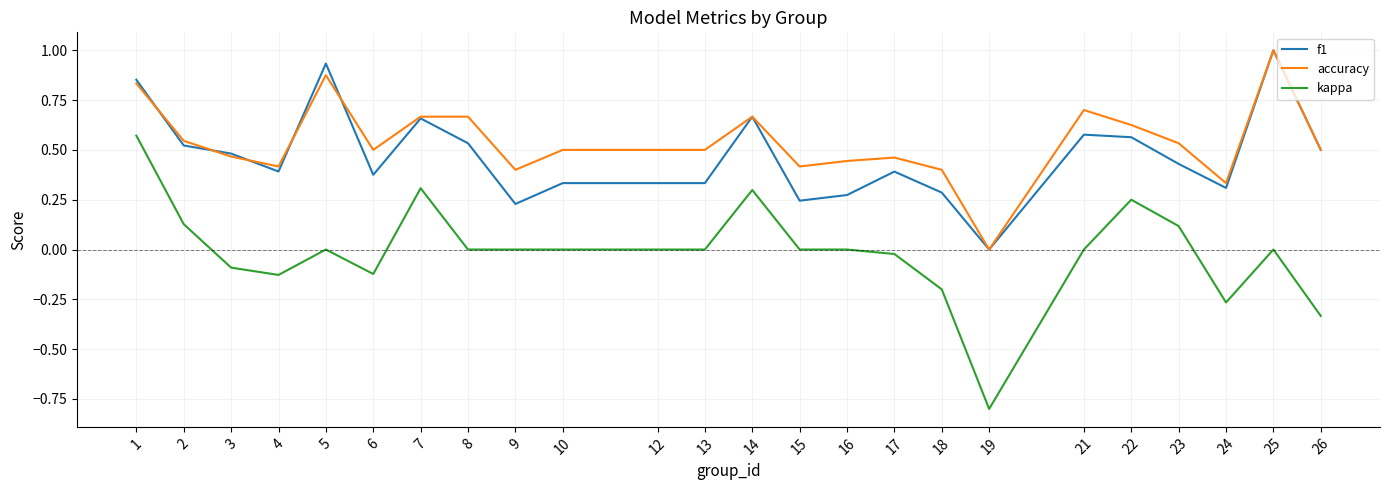

What is the lowest value of the kappa series?

-0.8